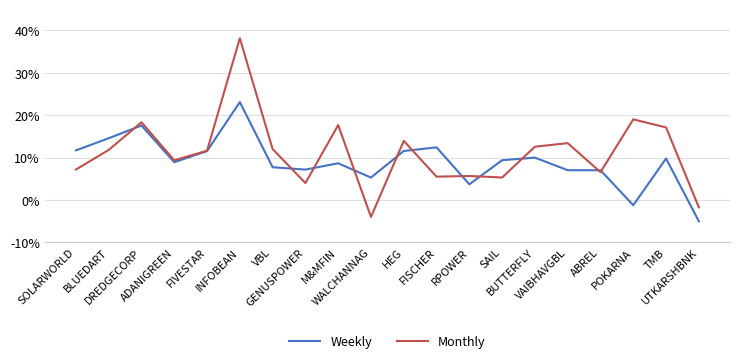

What is the difference between the Monthly values at POKARNA and INFOBEAN?

19.2